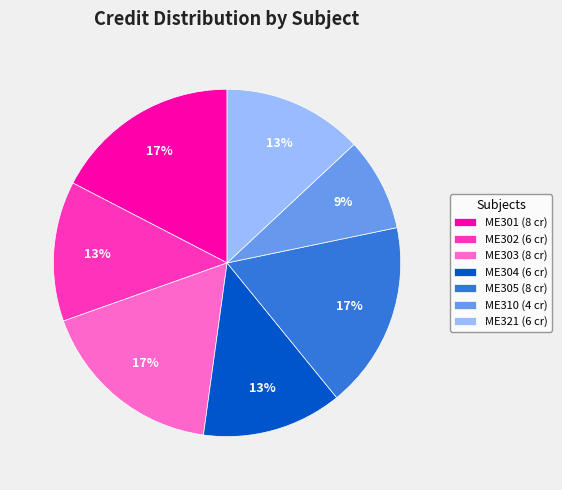

To the nearest percent, what is the combined percentage of ME302 (6 cr) and ME310 (4 cr)?

22%